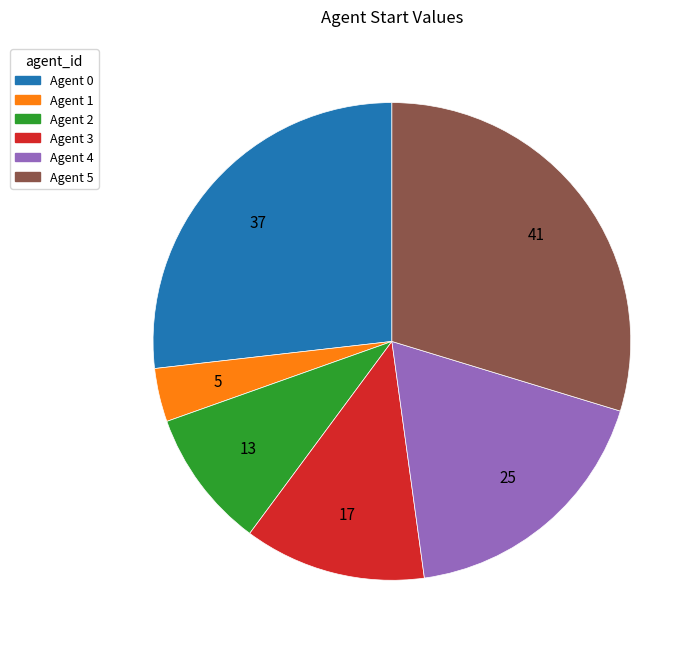

Does any single category account for the majority?

No